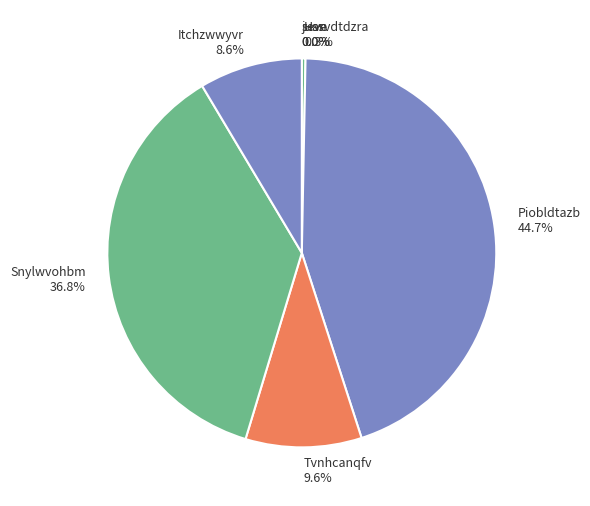

What portion of the pie excludes Snylwvohbm?

63.2%